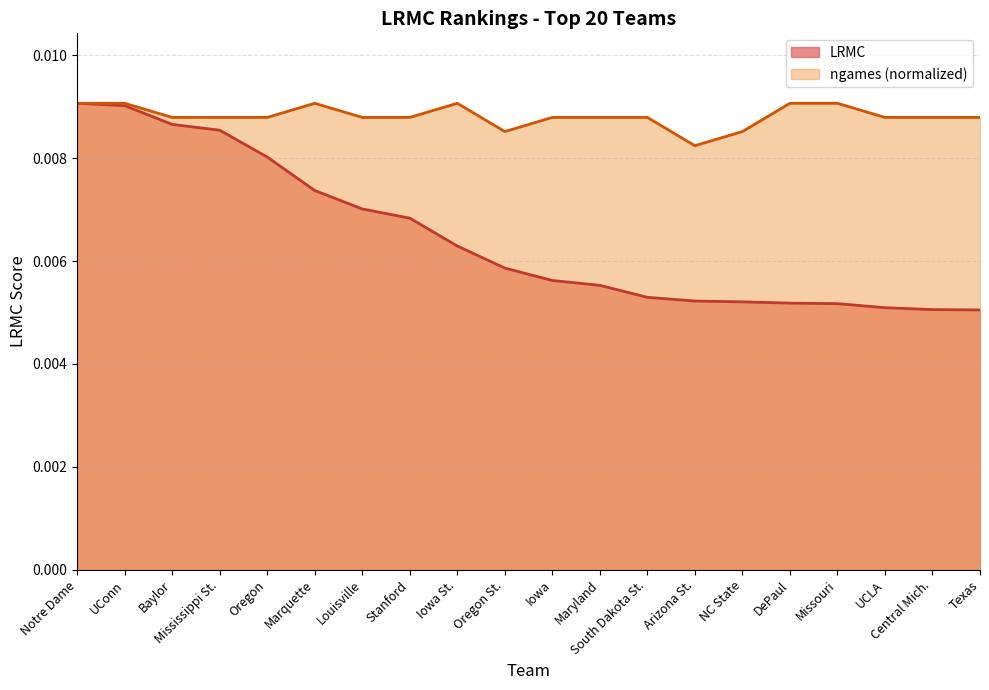

Does the chart display data point markers on the line(s)?

No